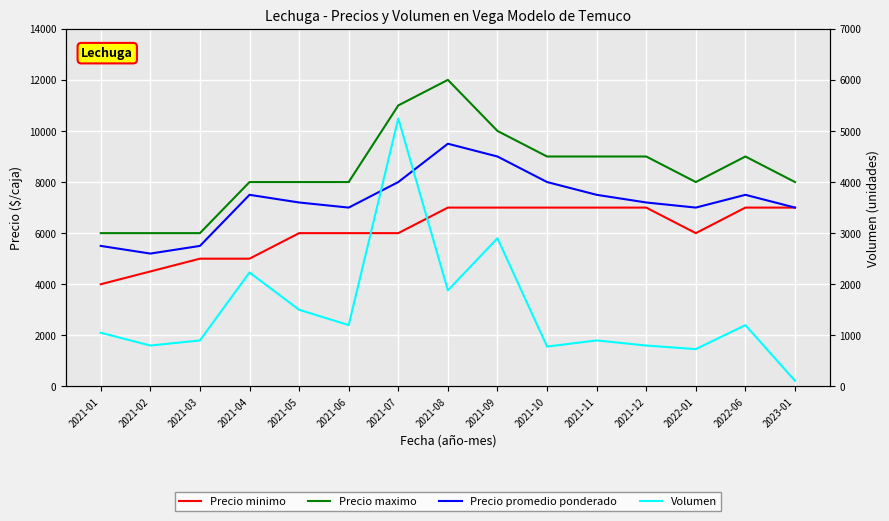

The Precio maximo series shows 9000 at 2021-10. True or false?

True